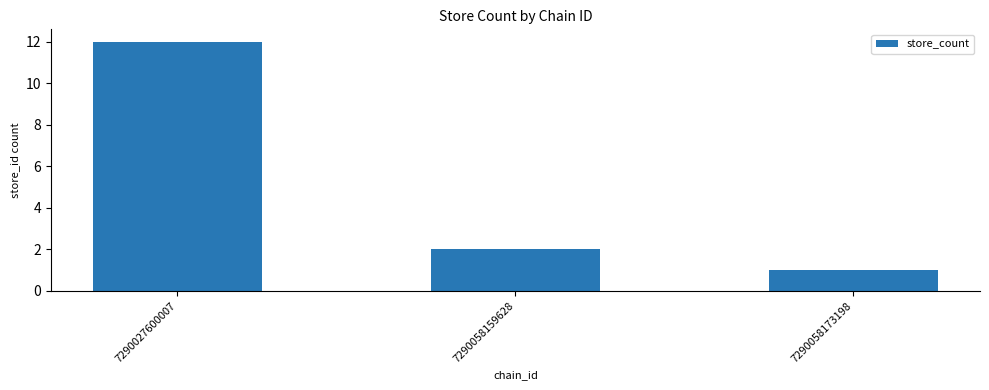

True or false: the data shows 4 at 7290027600007.

False